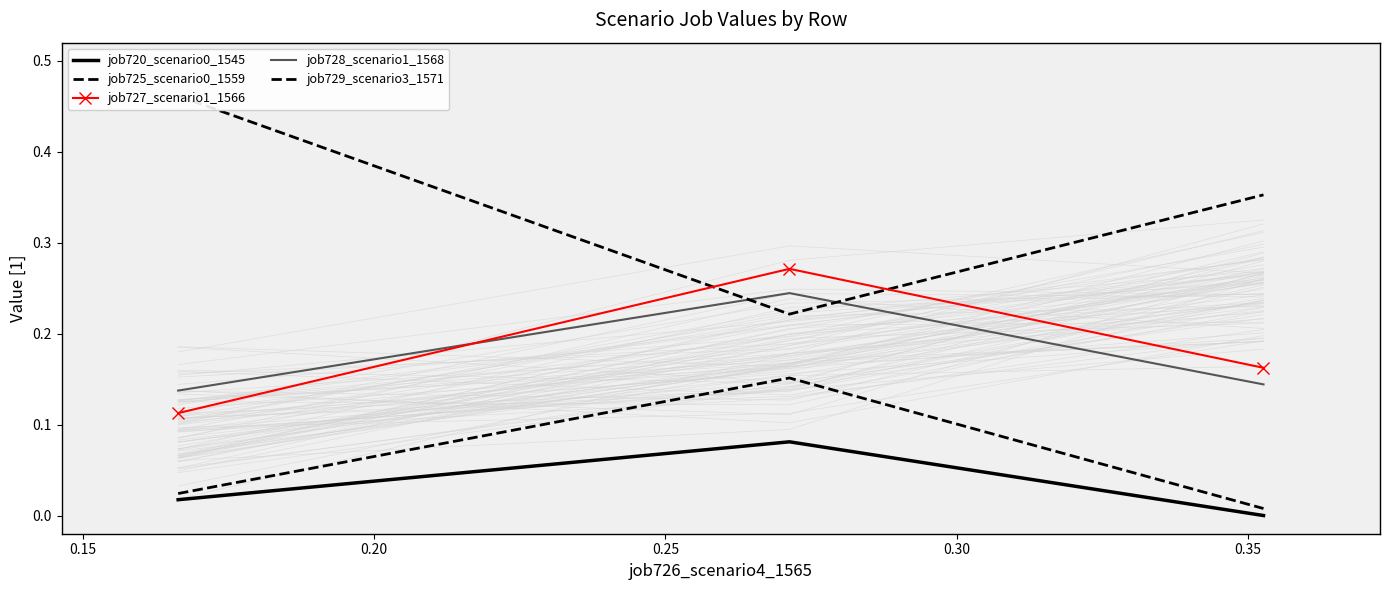

How many data points does each series have?

3